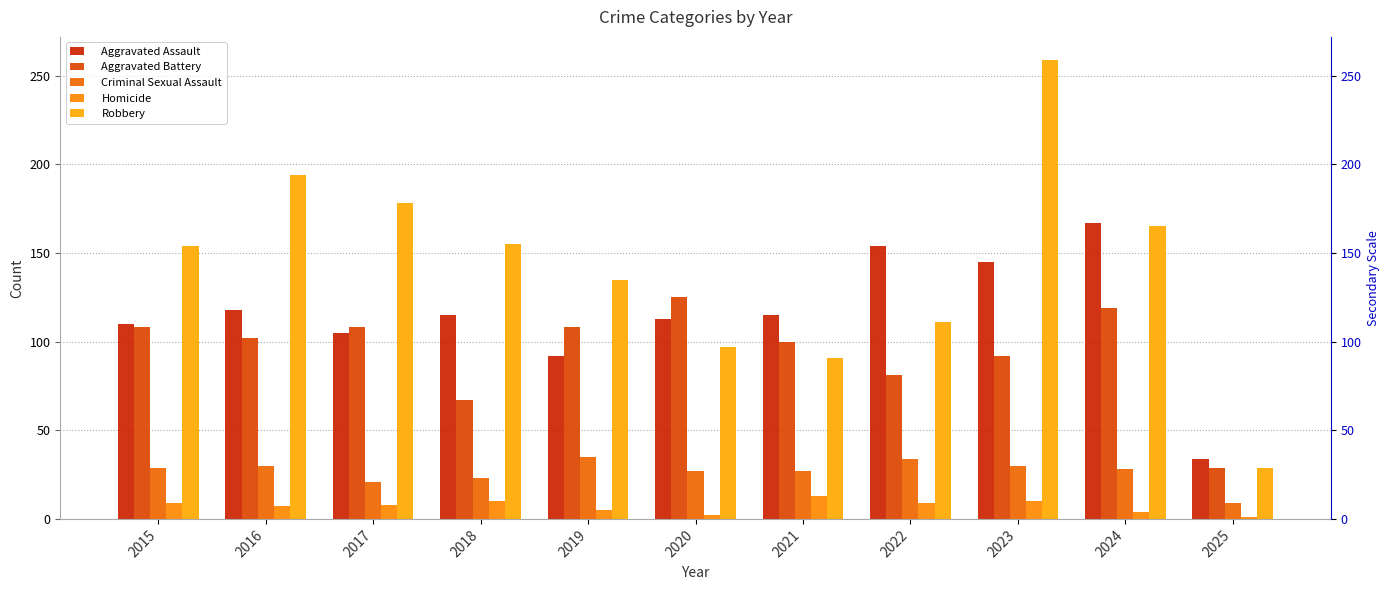

What is the value of the Criminal Sexual Assault bar at the 3rd from the left?

21